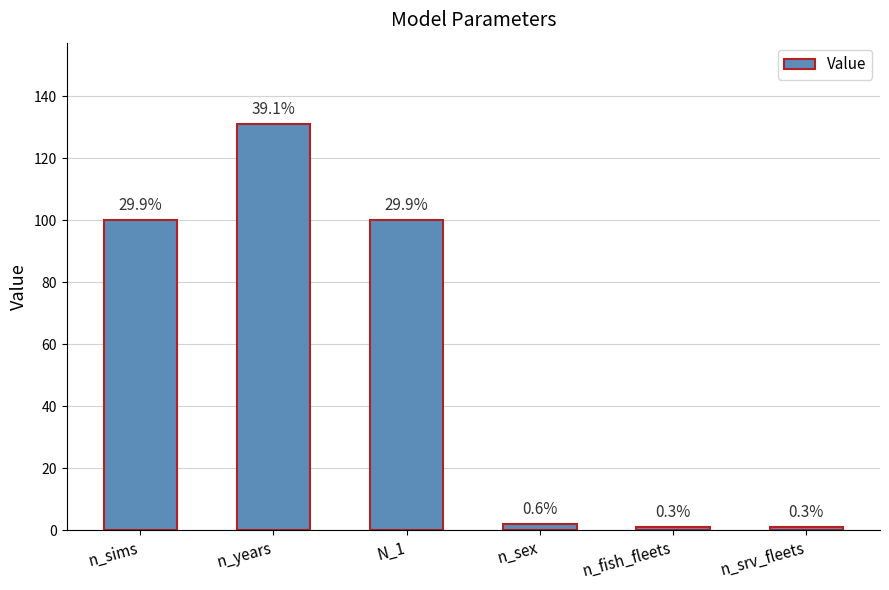

Are the bars horizontal?

No